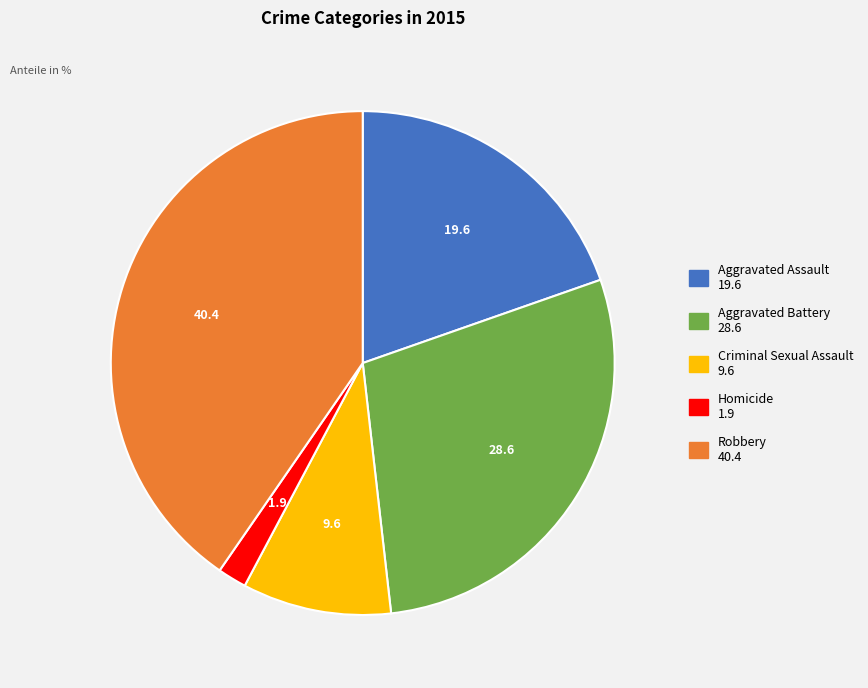

What is the ratio of the value at Homicide to the value at Criminal Sexual Assault?

0.2